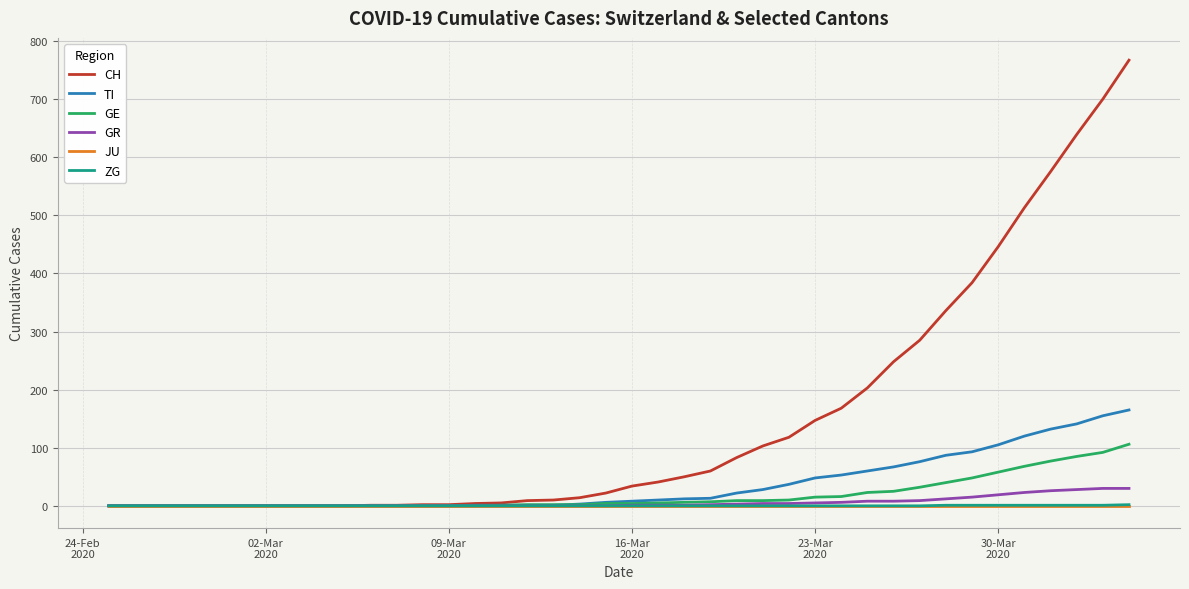

Which series has the largest range (max minus min)?

CH